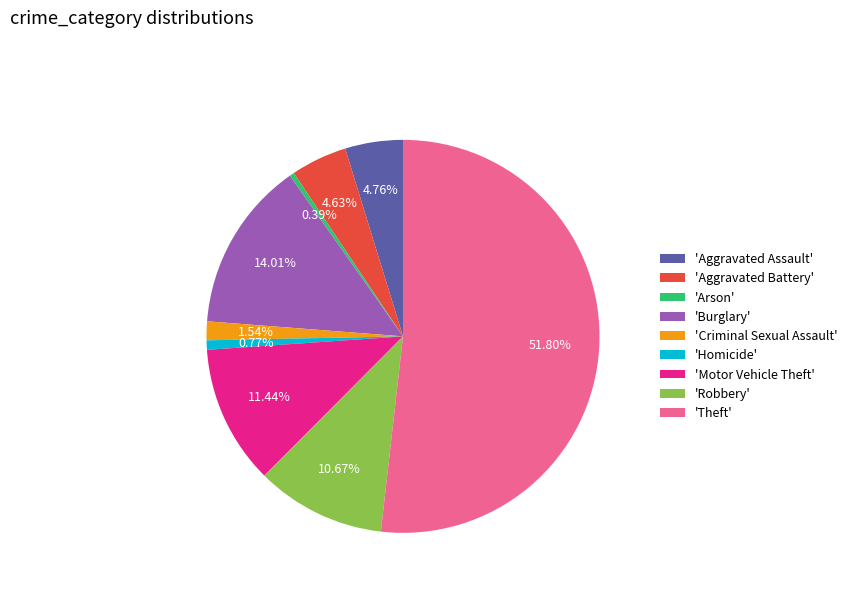

Is the sum of 'Criminal Sexual Assault' and 'Burglary' greater than half?

No